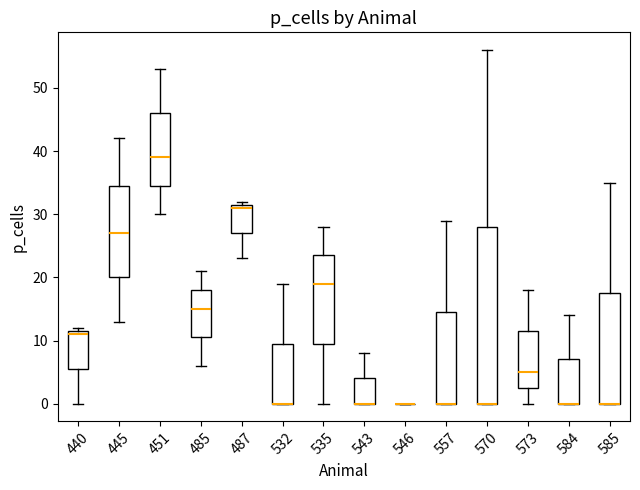

Which box is the tallest, from its lower edge to its upper edge?

570